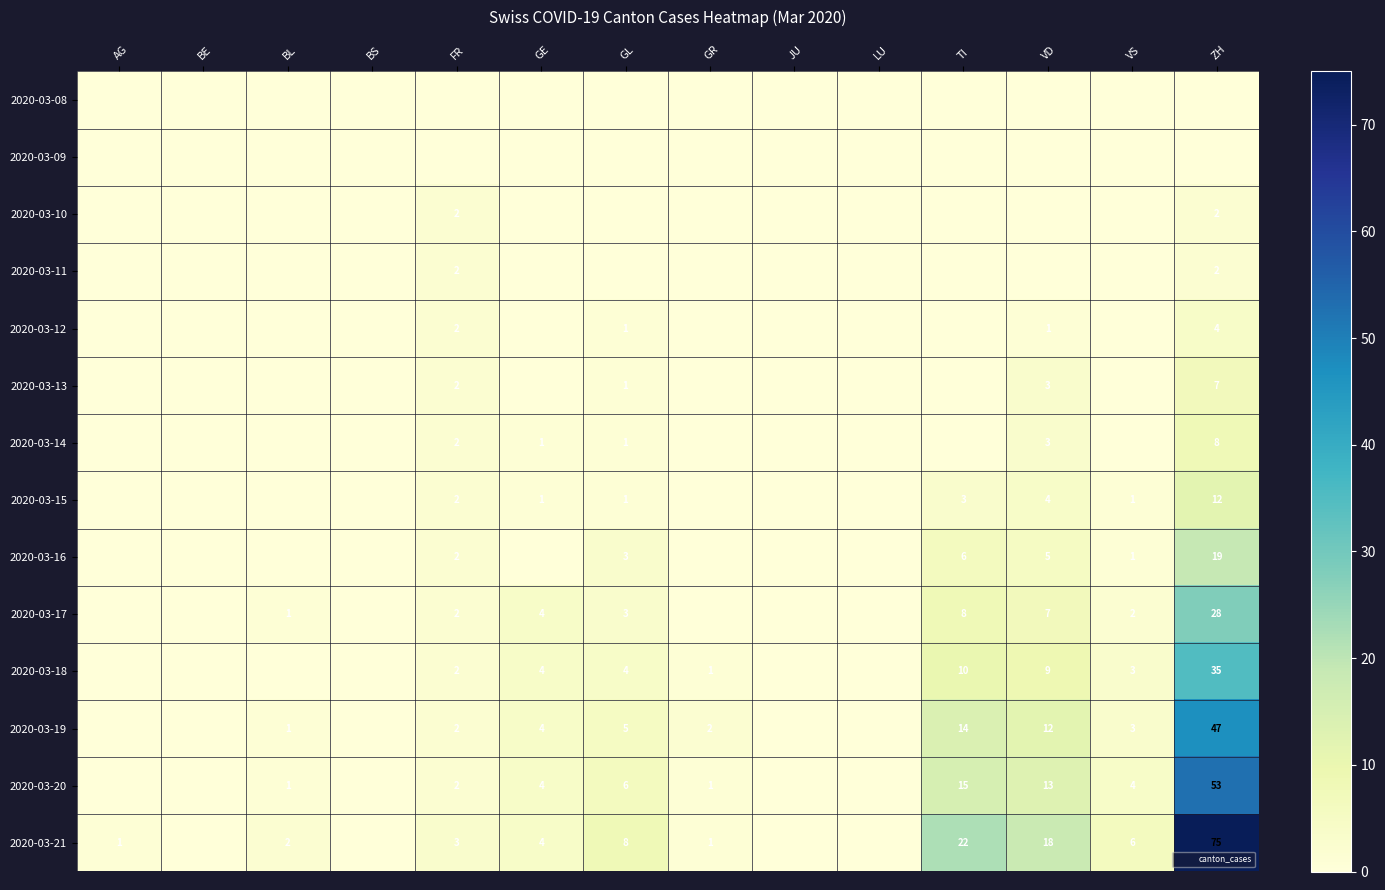

What is the maximum value shown in the chart?

75